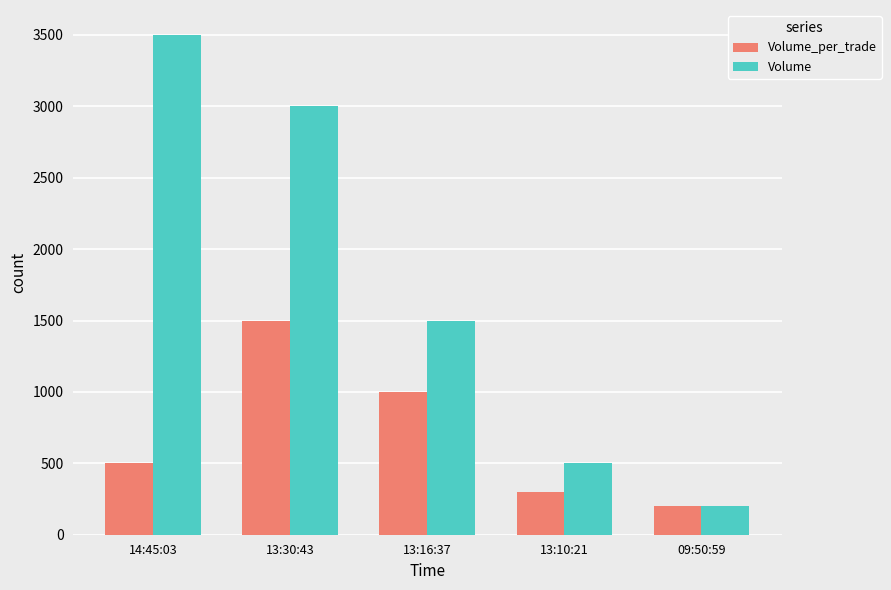

Read the Volume value at 13:10:21.

500